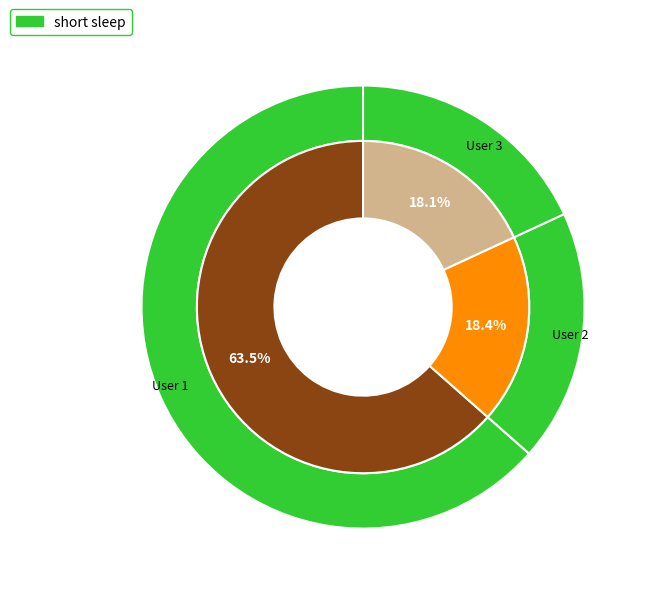

To the nearest percent, what portion does User 2 represent?

18%